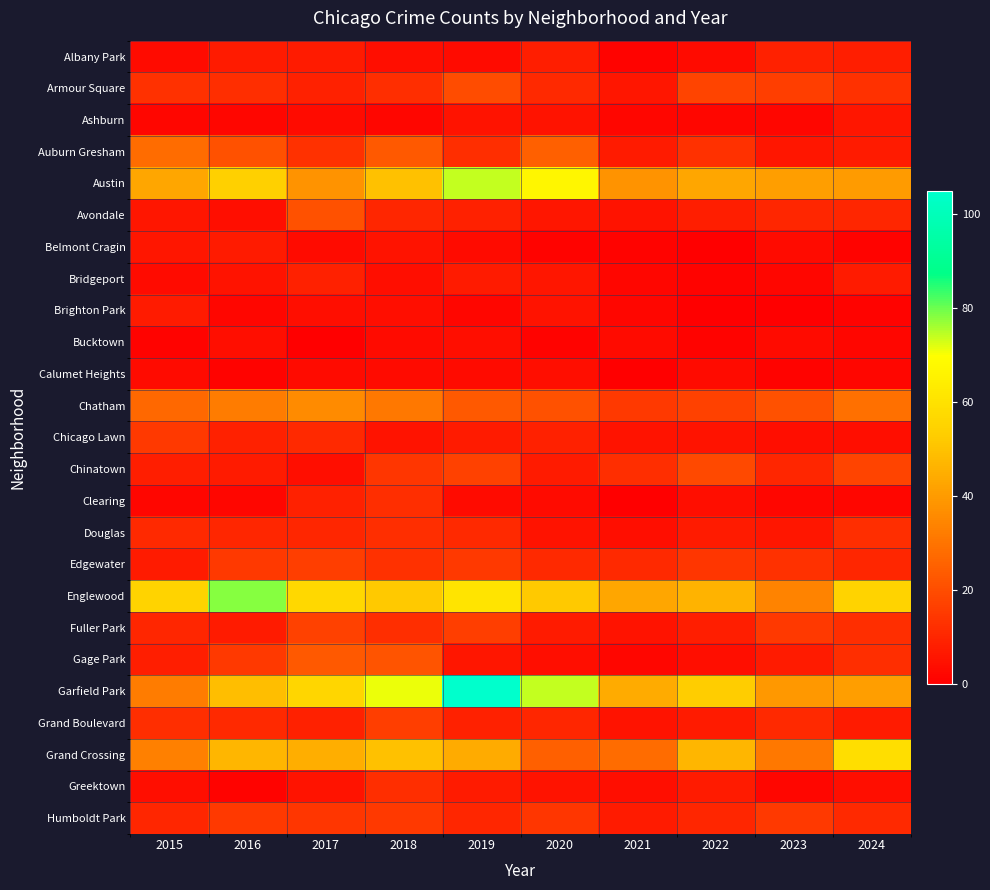

Which has a higher value, 2018 or 2024?

2024